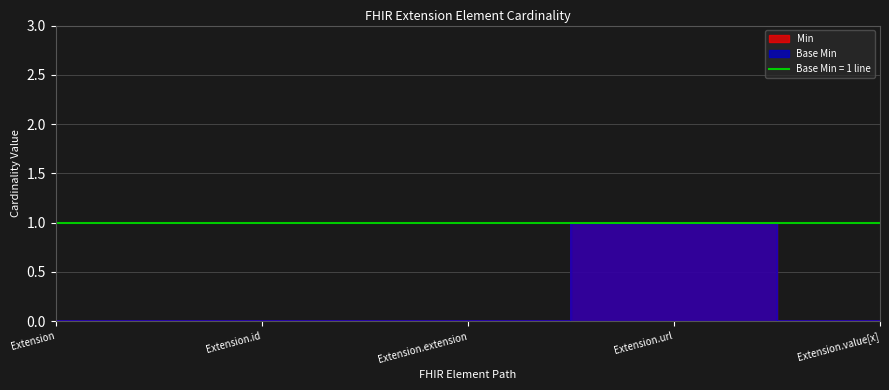

Rank the series by their maximum value, from lowest to highest.

Min, Base Min